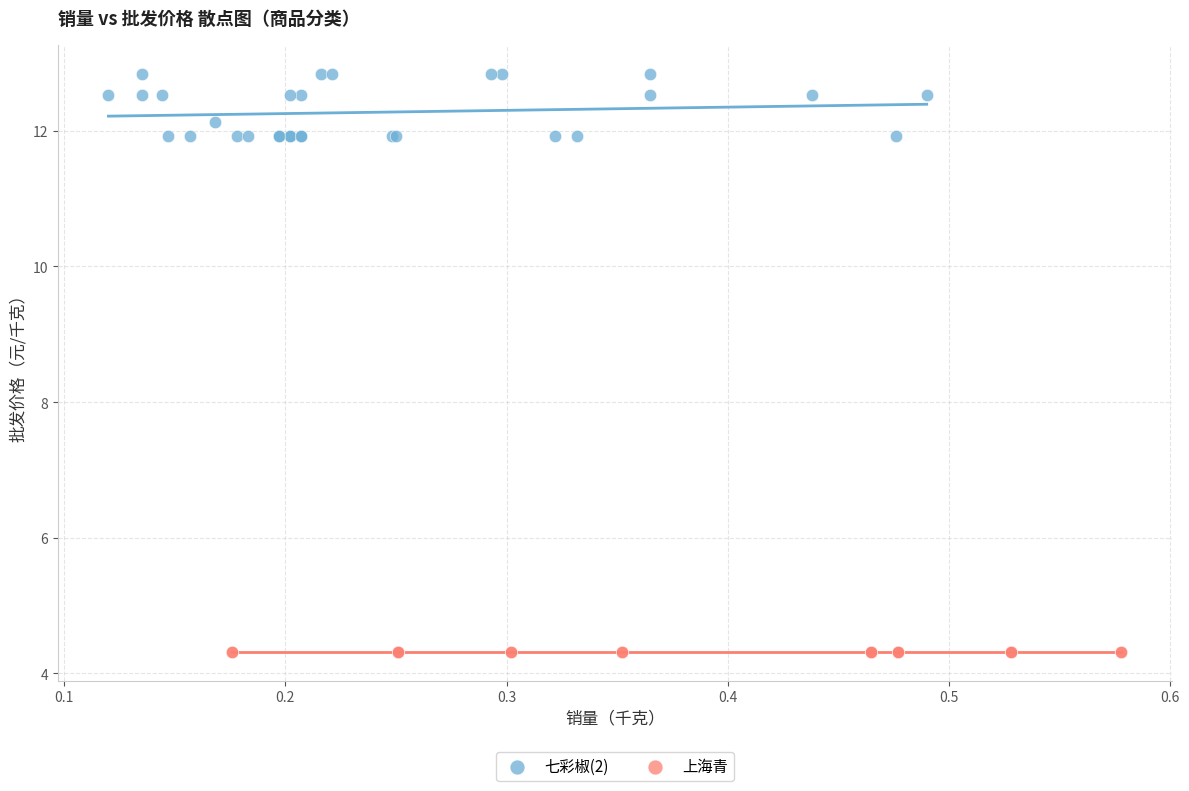

Which series reaches the minimum Y coordinate?

上海青